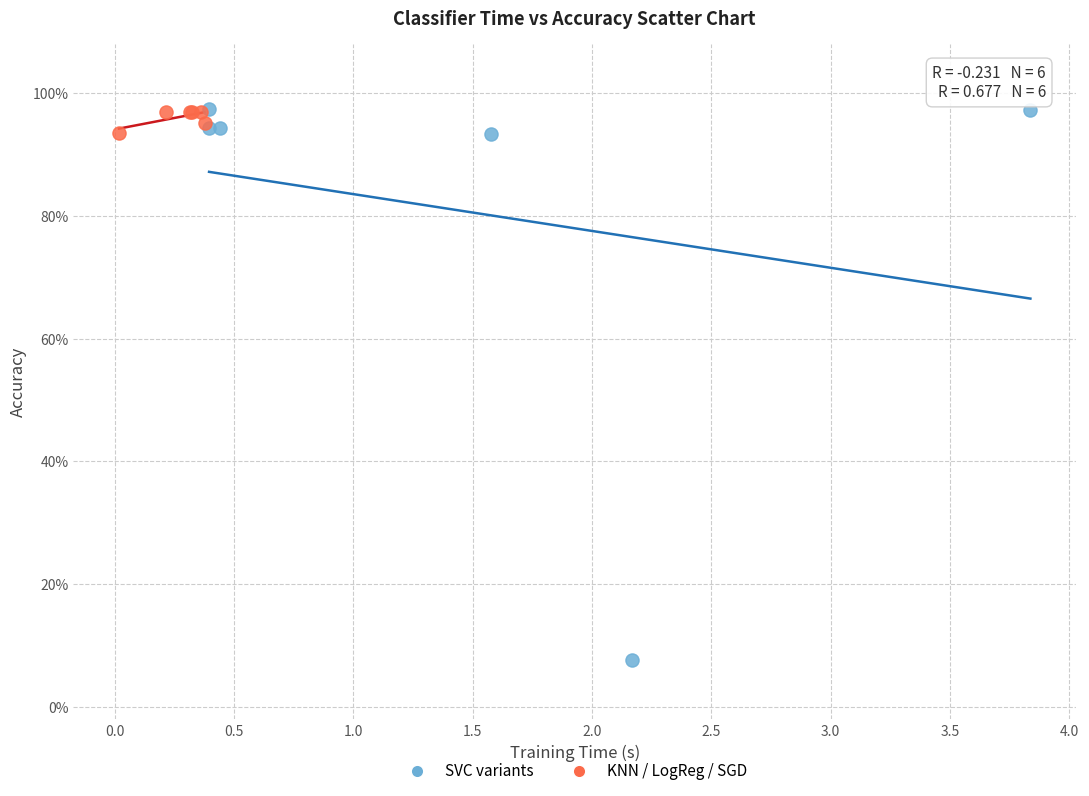

What are all the series names shown in the legend?

SVC variants, KNN / LogReg / SGD